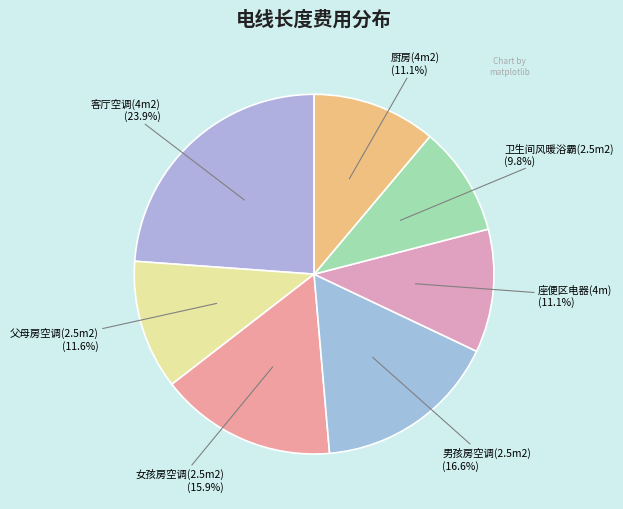

Is there a majority slice in this chart?

No